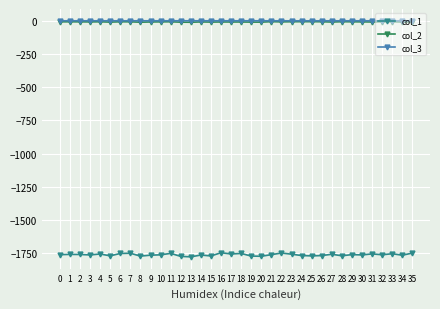

What is the value of the col_3 point at the 27th from the left?

-0.2